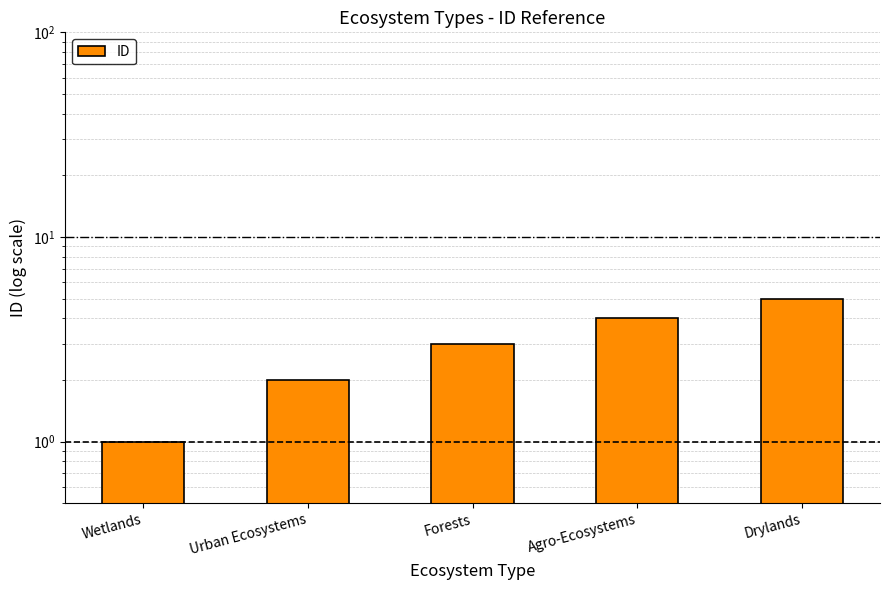

What is the difference between the second highest and minimum values?

3